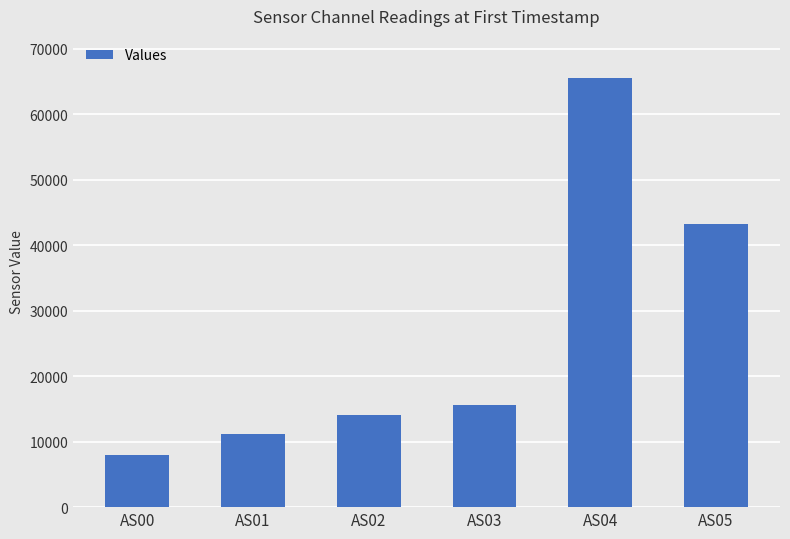

The value at AS00 is 7965. True or false?

True